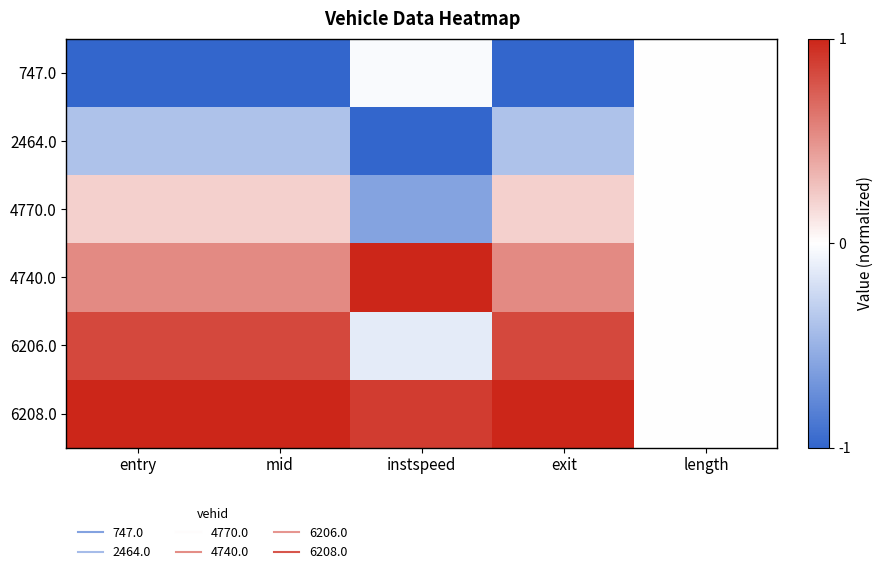

Reading left to right, transcribe all the data shown in this chart.

747.0: entry=-1.0	mid=-1.0	instspeed=-0.0	exit=-1.0	length=0.0
2464.0: entry=-0.4	mid=-0.4	instspeed=-1.0	exit=-0.4	length=0.0
4770.0: entry=0.2	mid=0.2	instspeed=-0.6	exit=0.2	length=0.0
4740.0: entry=0.5	mid=0.5	instspeed=1.0	exit=0.5	length=0.0
6206.0: entry=0.8	mid=0.8	instspeed=-0.1	exit=0.8	length=0.0
6208.0: entry=1.0	mid=1.0	instspeed=0.9	exit=1.0	length=0.0